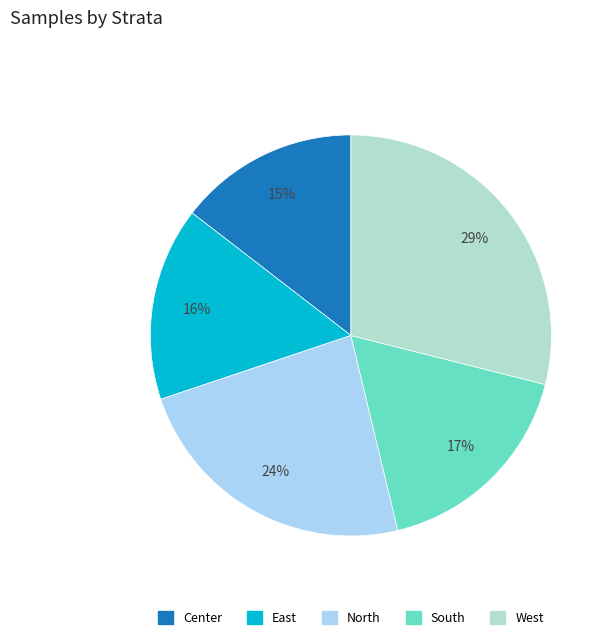

How many segments does this pie chart have?

5